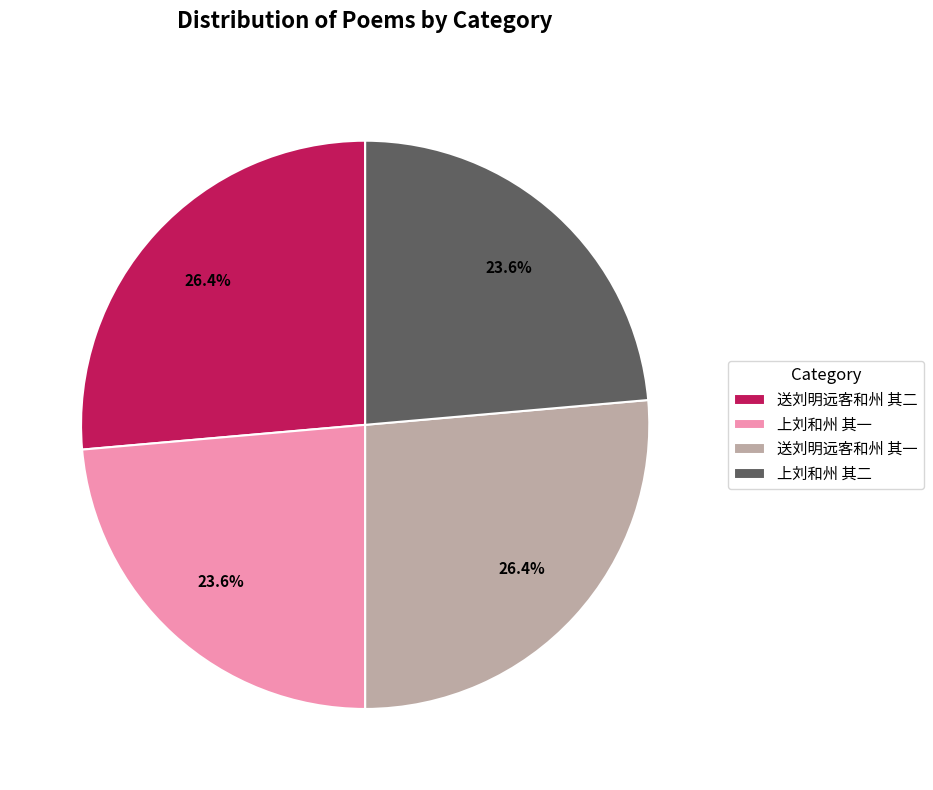

Does any single category account for the majority?

No